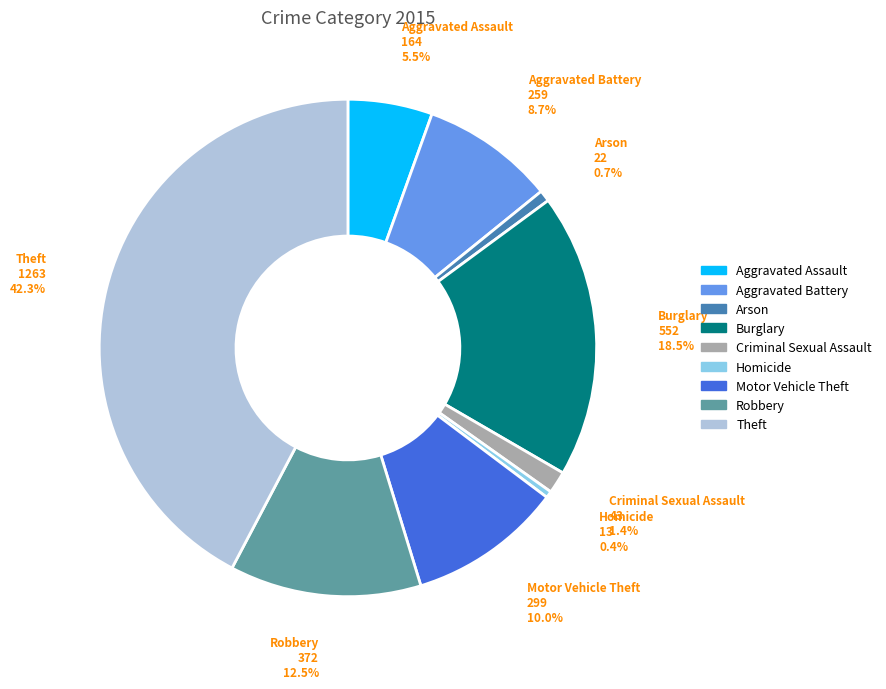

Which has a higher value, Burglary or Aggravated Assault?

Burglary